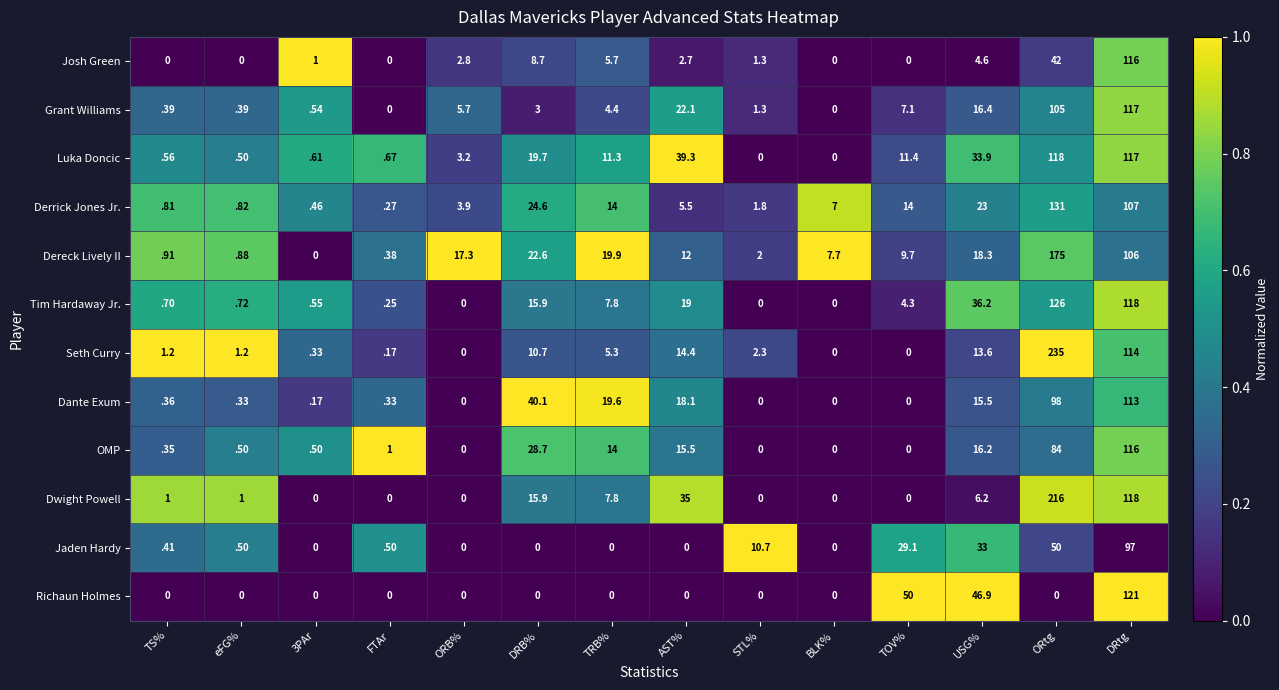

Which series has the largest total across all categories?

Dwight Powell